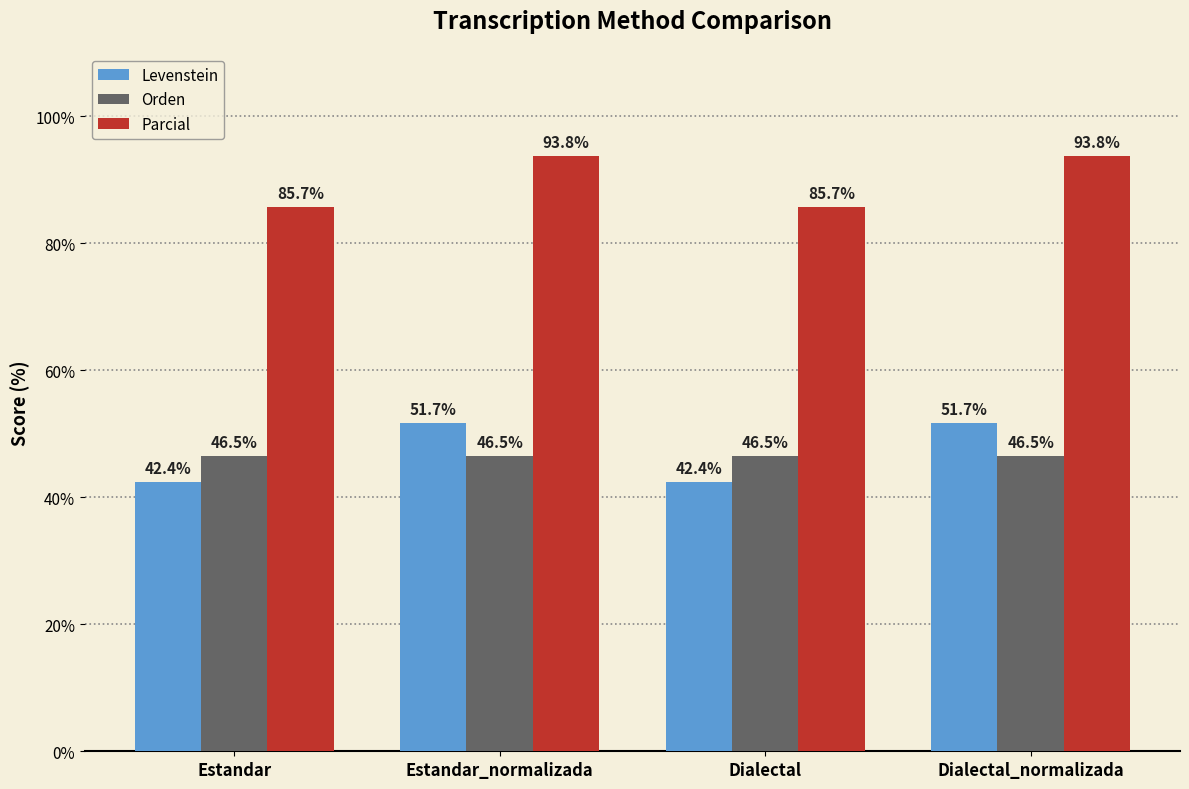

What is the total value across all series at Dialectal?

174.7